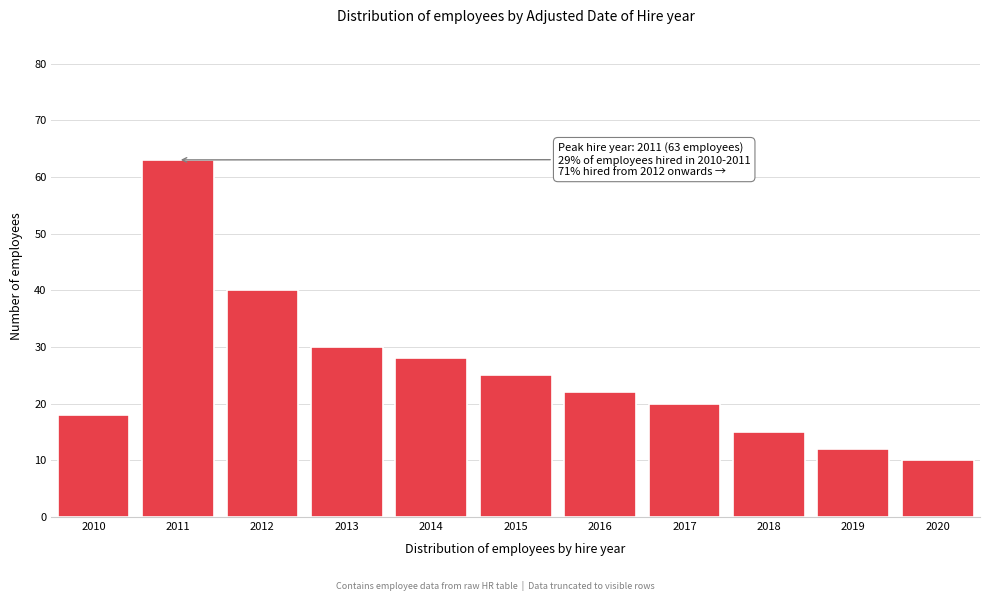

Reading left to right, transcribe all the data shown in this chart.

18	63	40	30	28	25	22	20	15	12	10